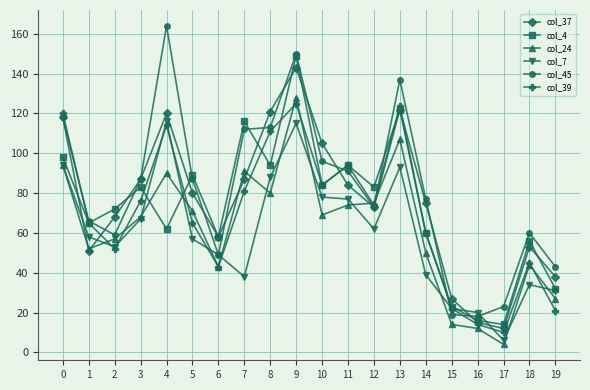

How many series are shown in this chart?

6